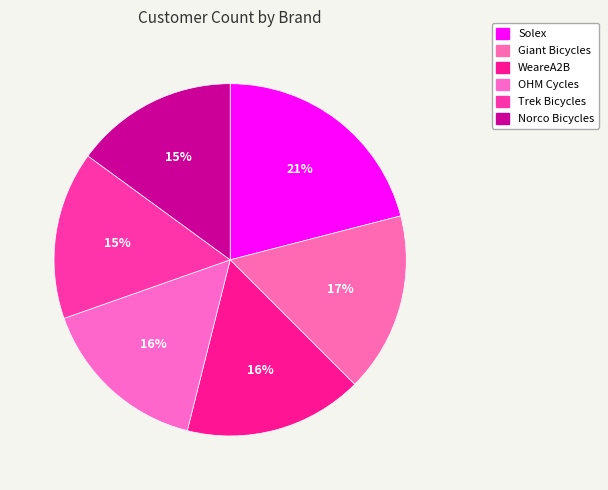

To the nearest percent, what portion does Trek Bicycles represent?

15%